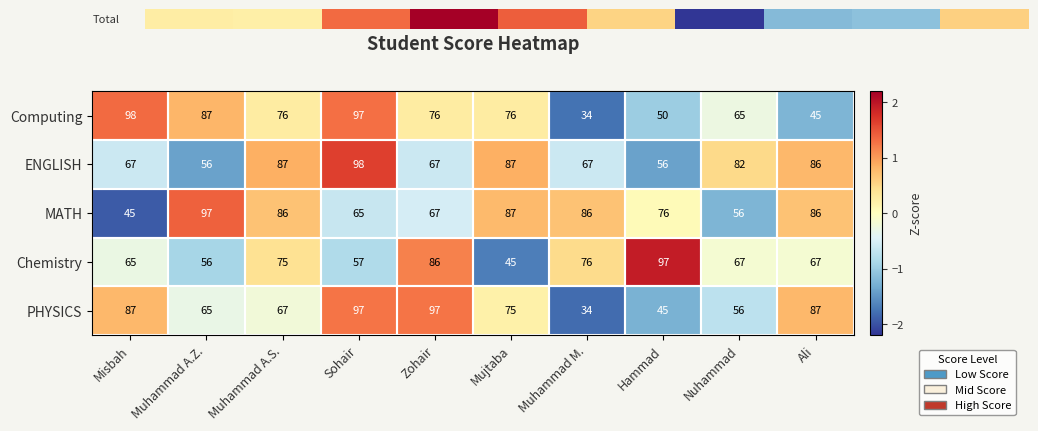

What is the lowest value of the Chemistry series?

45